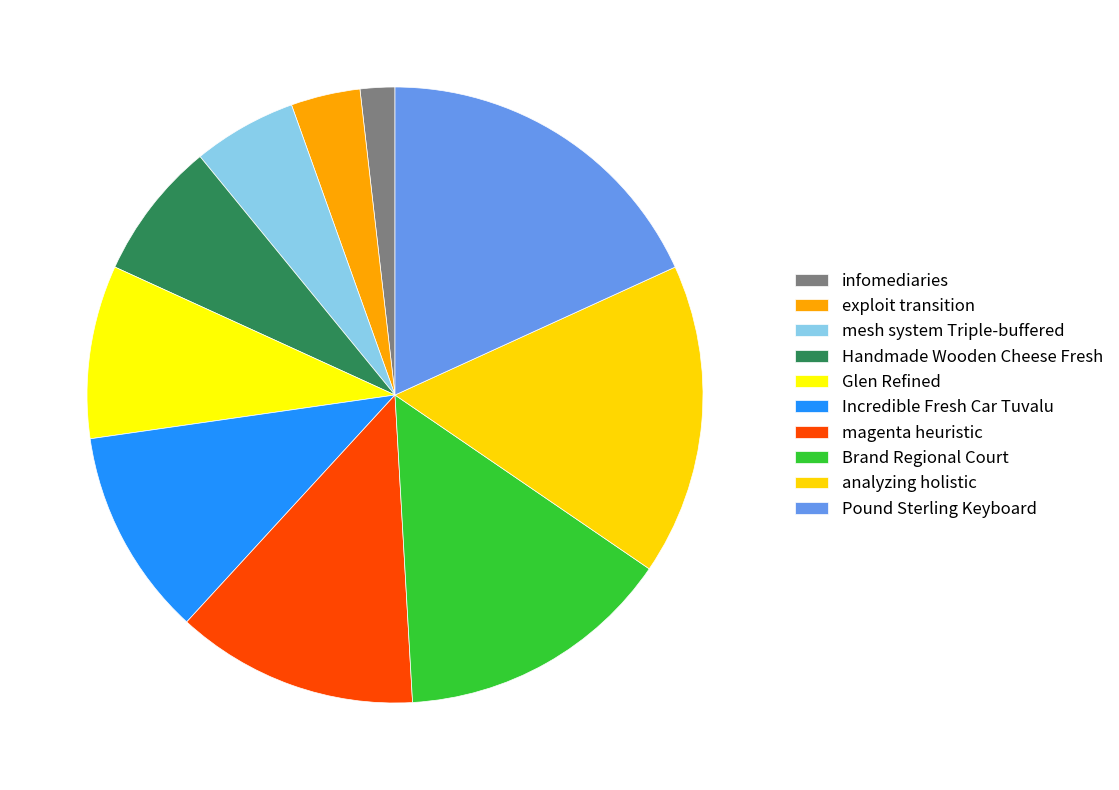

Rank the categories by value from lowest to highest.

infomediaries, exploit transition, mesh system Triple-buffered, Handmade Wooden Cheese Fresh, Glen Refined, Incredible Fresh Car Tuvalu, magenta heuristic, Brand Regional Court, analyzing holistic, Pound Sterling Keyboard